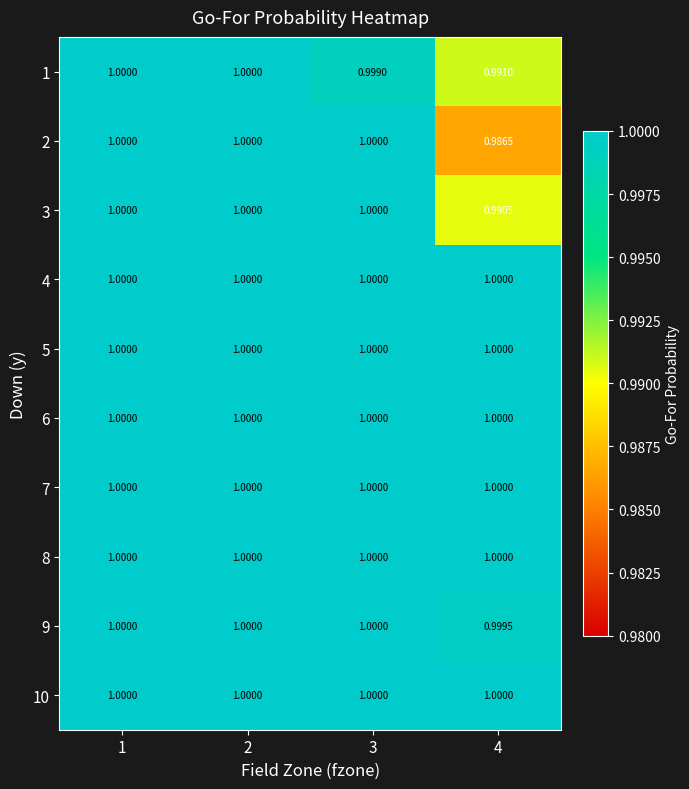

Is the value of 3 at 2 greater than the value of 1 at 3?

Yes